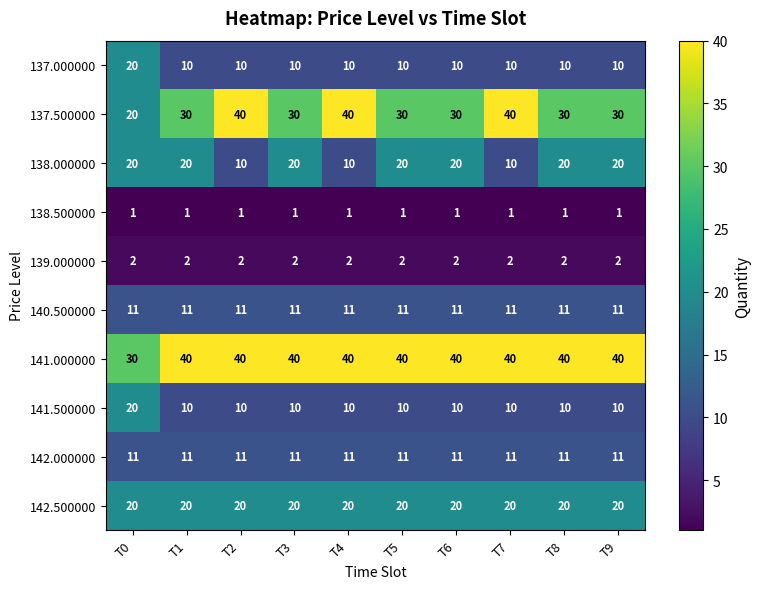

What is the total value across all series at T0?

155